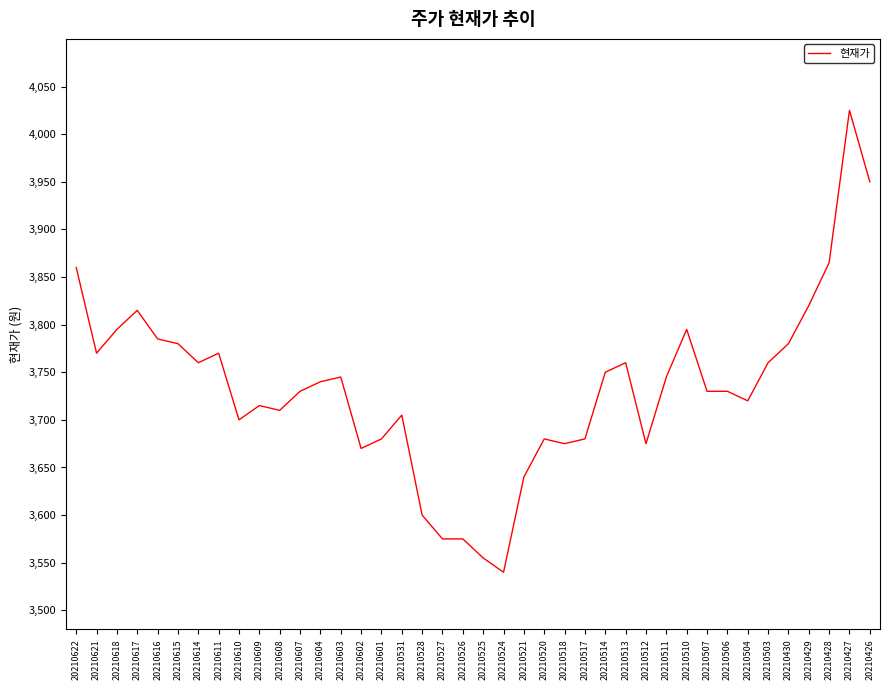

What is the average value?

3734